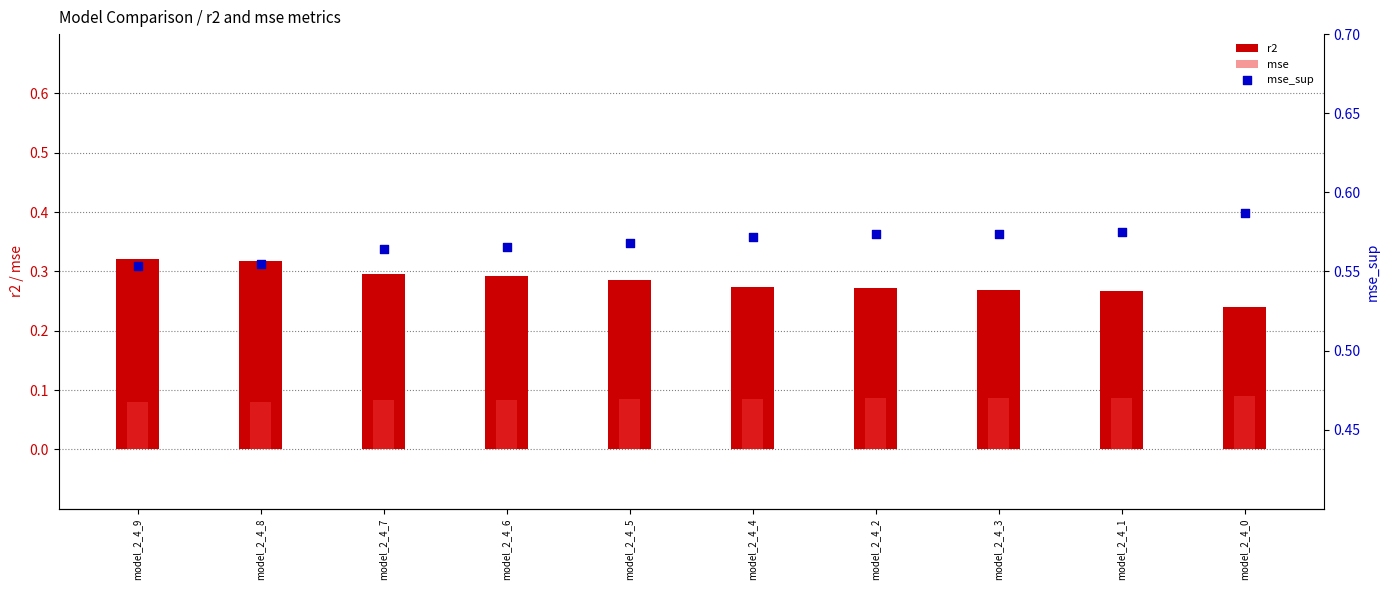

Is the value of mse_sup at model_2_4_4 greater than the value of mse at model_2_4_9?

Yes